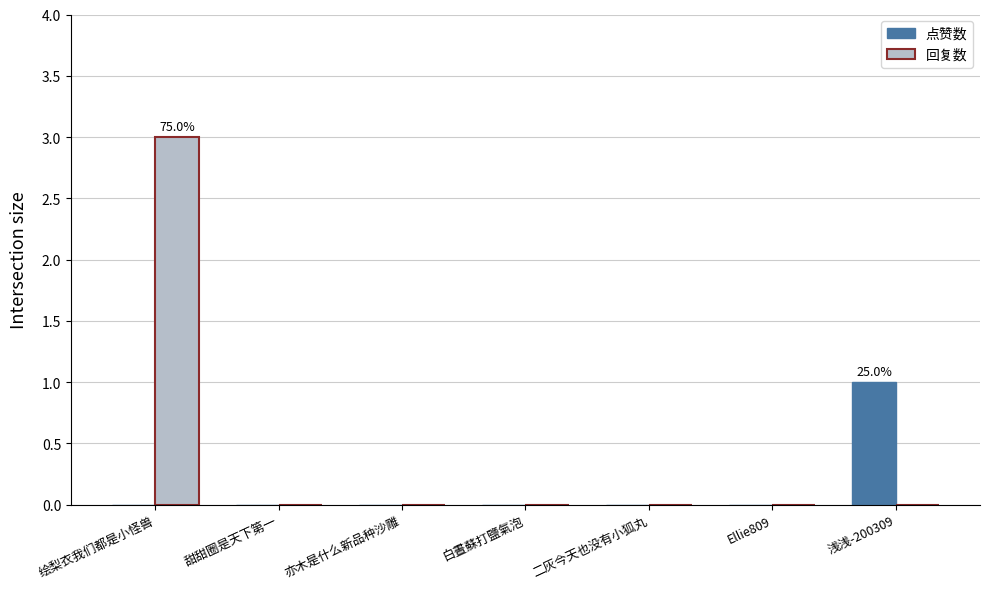

Which category has the highest value in the 回复数 series?

绘梨衣我们都是小怪兽